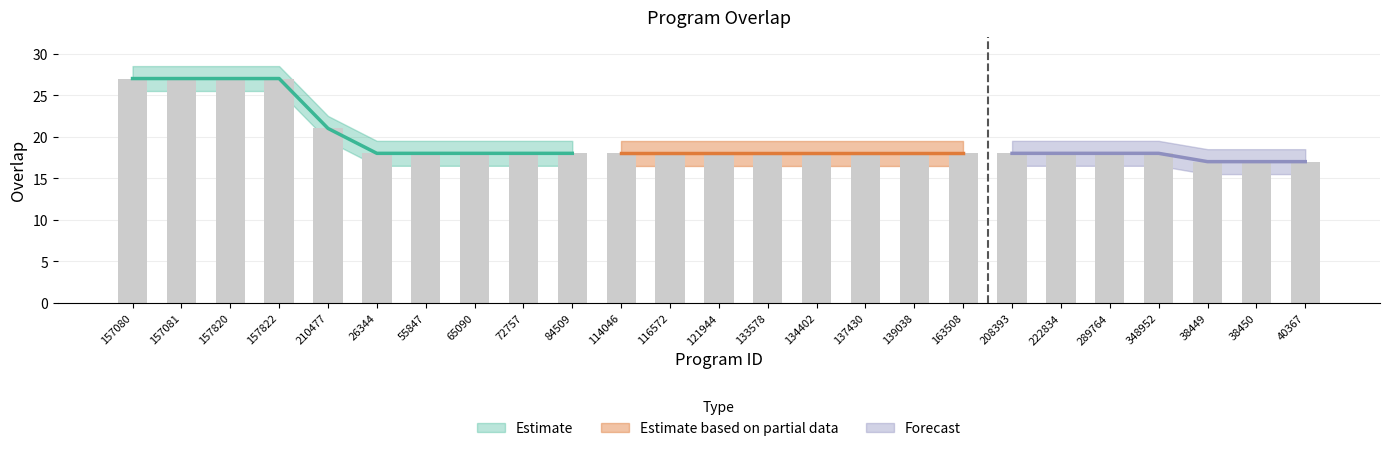

Rank the categories by value from lowest to highest.

38449, 38450, 40367, 26344, 55847, 65090, 72757, 84509, 114046, 116572, 121944, 133578, 134402, 137430, 139038, 163508, 208393, 222834, 289764, 348952, 210477, 157080, 157081, 157820, 157822